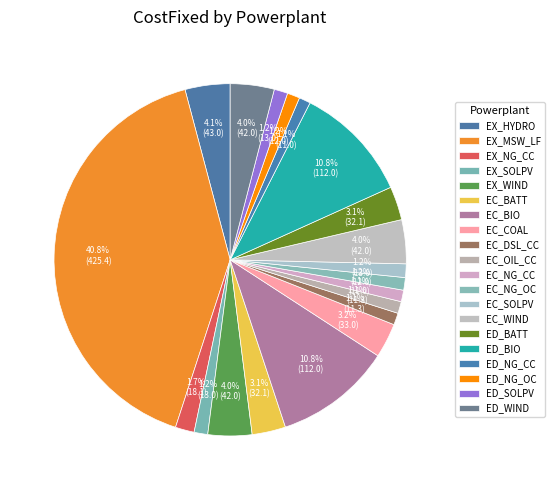

Which category has the smallest portion of the pie?

EC_NG_CC